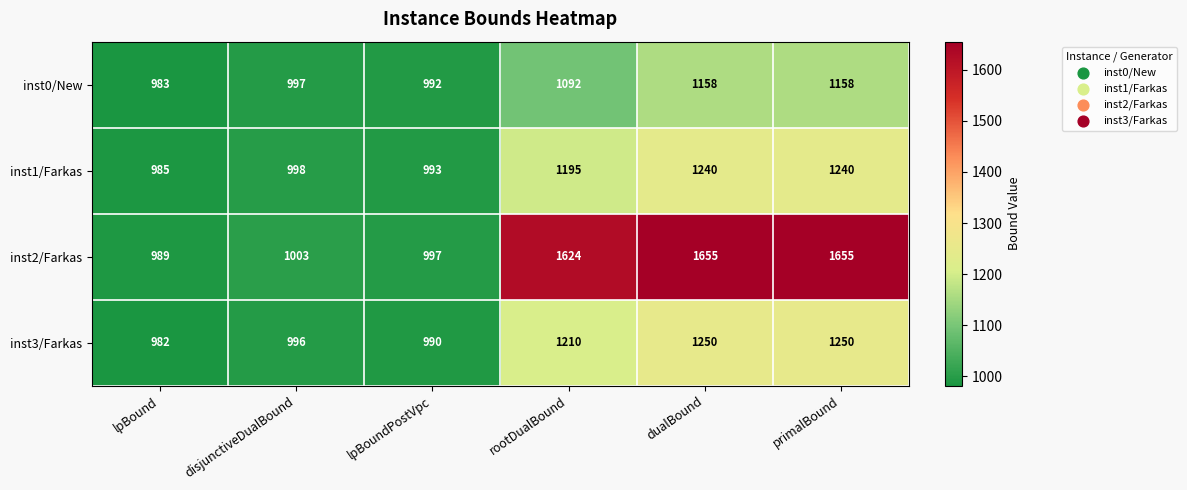

Is the value of inst0/New at lpBoundPostVpc greater than the value of inst1/Farkas at lpBoundPostVpc?

No